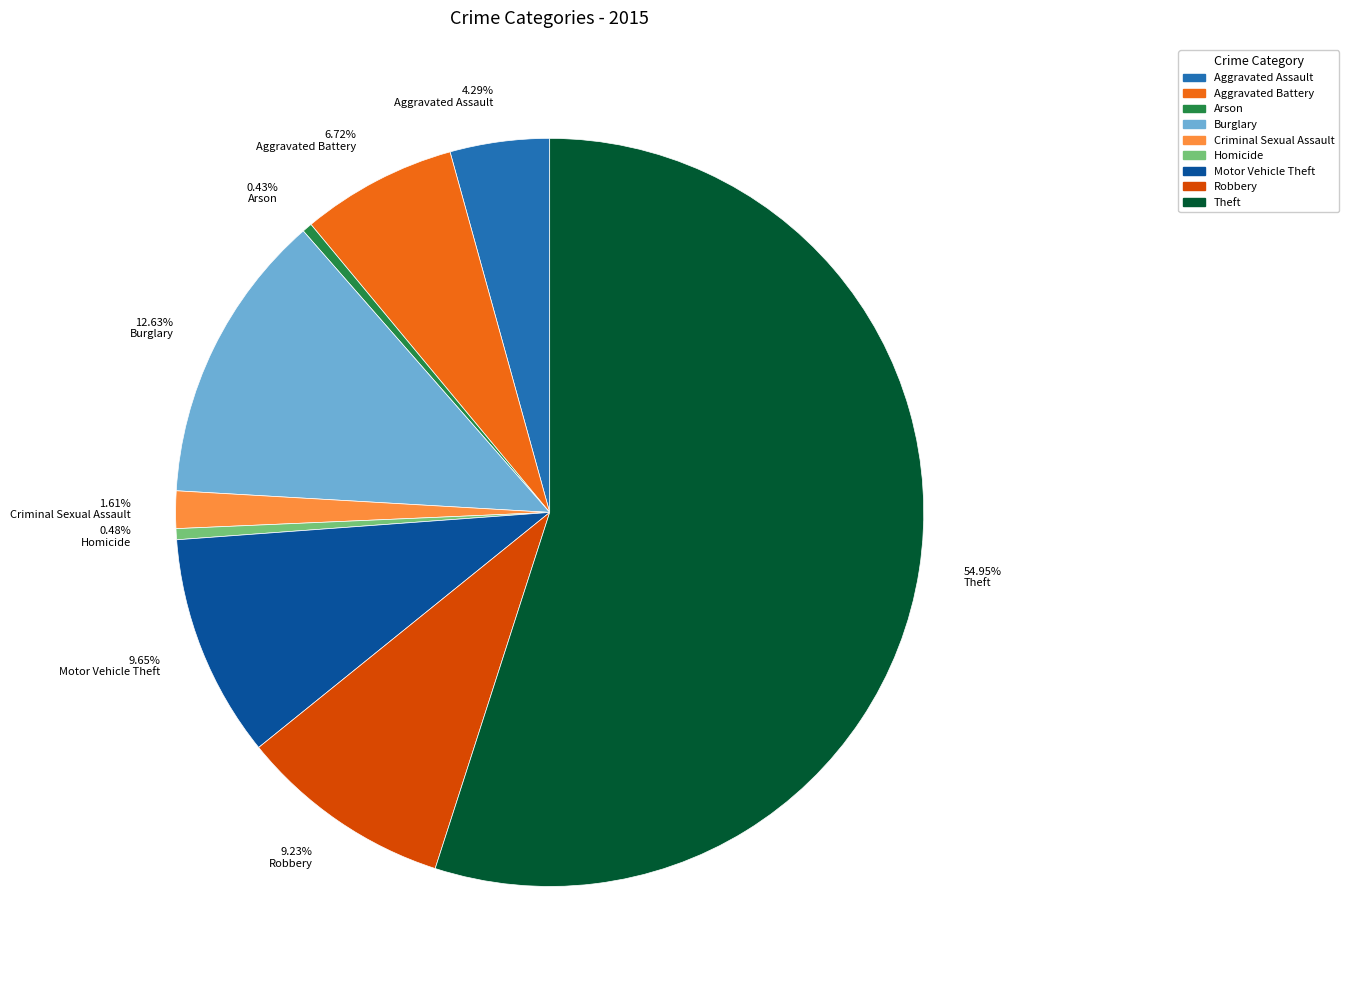

Approximately how many times larger is the value at Criminal Sexual Assault compared to Arson?

3.8